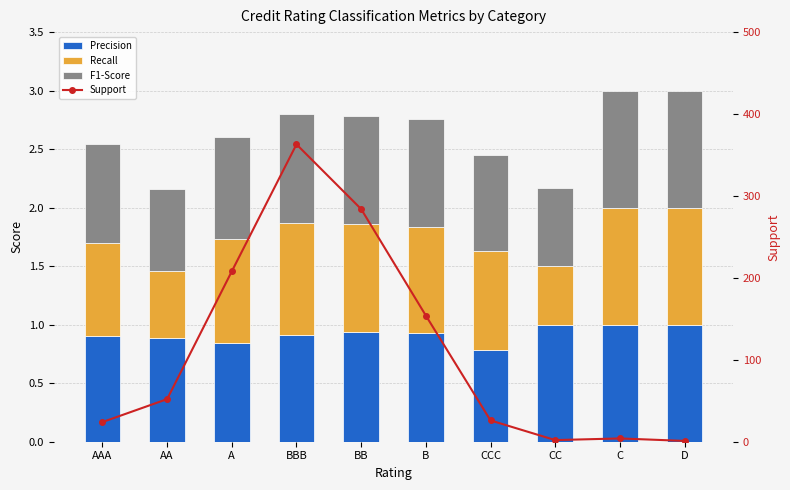

The Support series shows 2.0 at C. True or false?

False